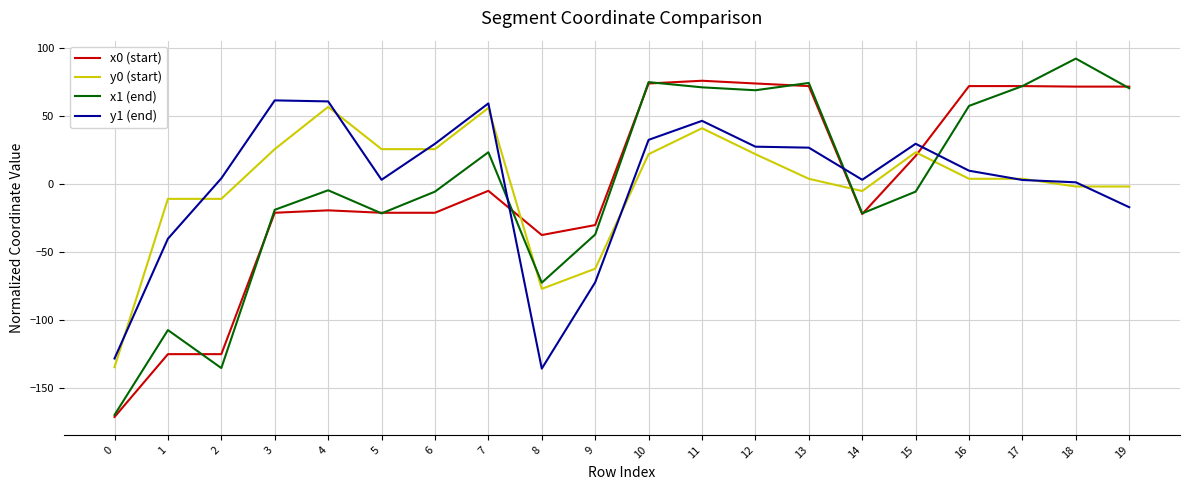

Where do x1 (end) and y1 (end) first cross each other?

7 and 8